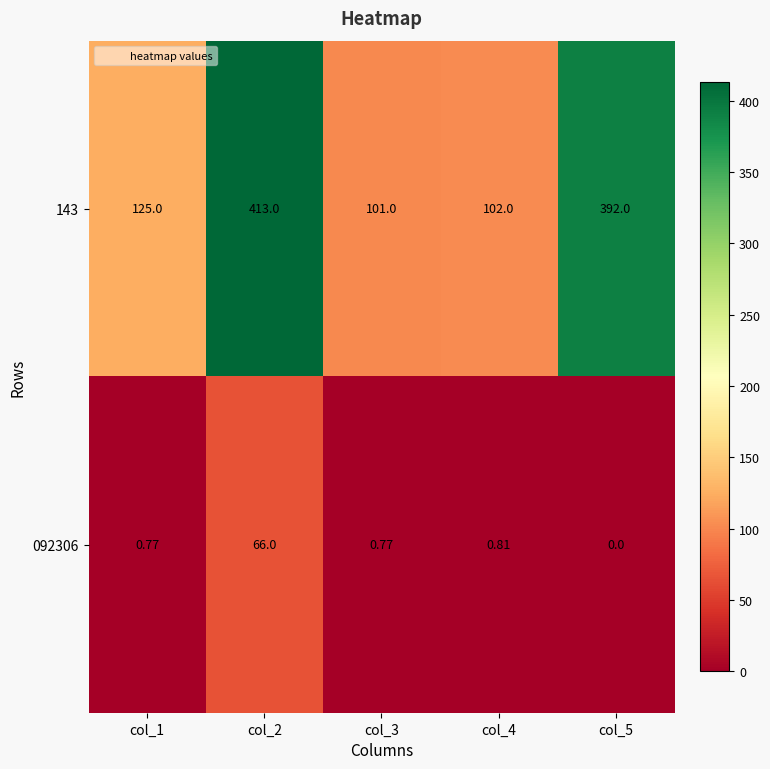

Is the value of 143 at col_2 greater than the value of 092306 at col_1?

Yes